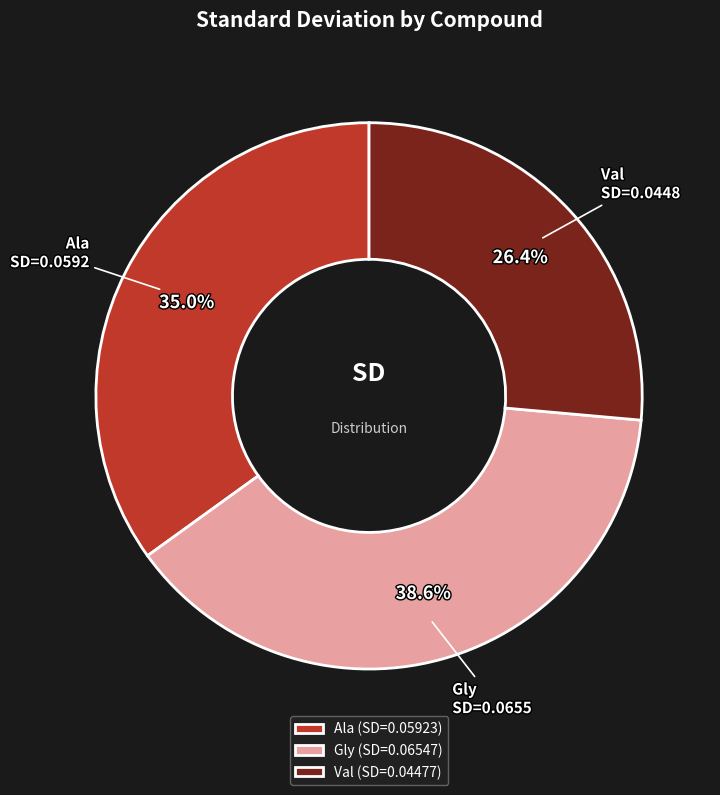

The Val slice represents 41% of the pie. True or false?

False